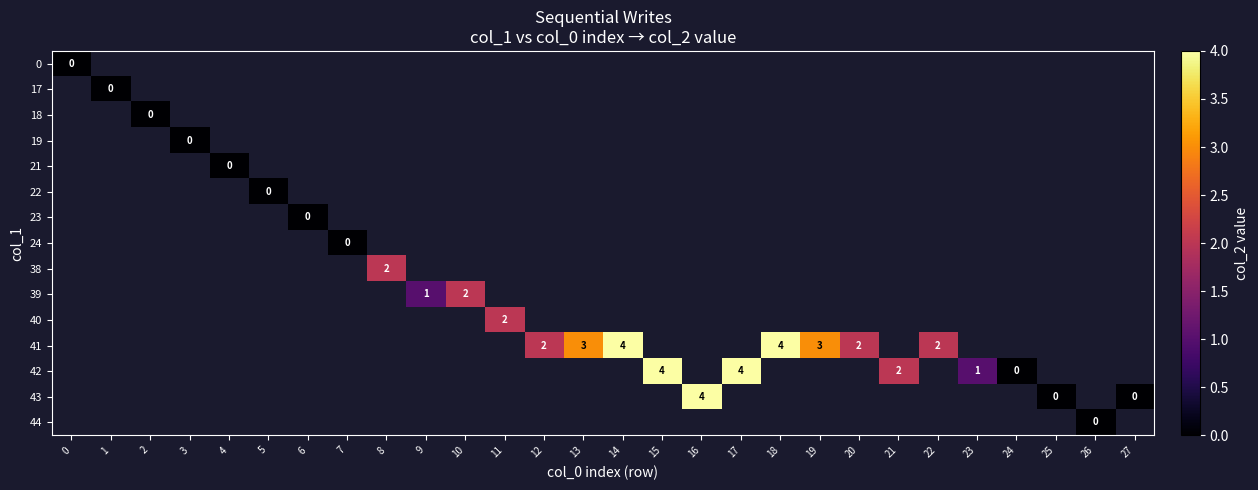

Is it true that row_13 equals nan at 12?

False